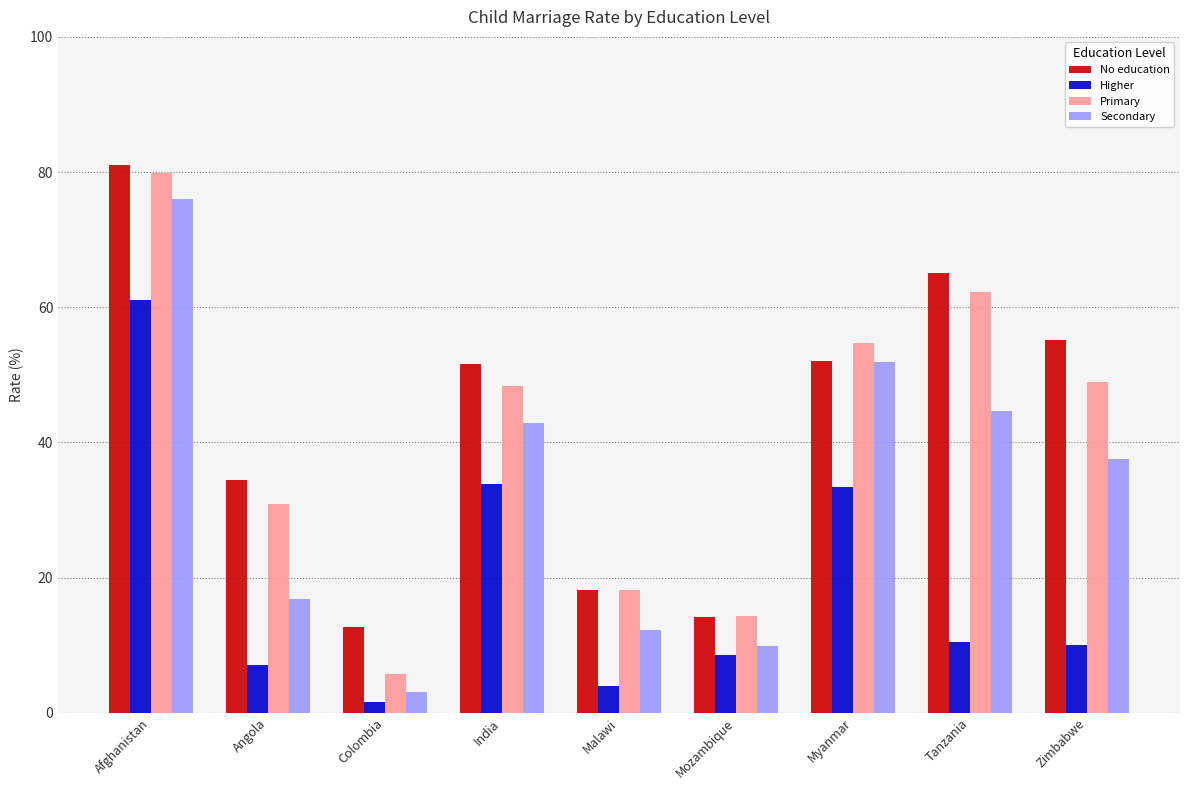

Rank the series at Angola from highest to lowest value.

No education, Primary, Secondary, Higher